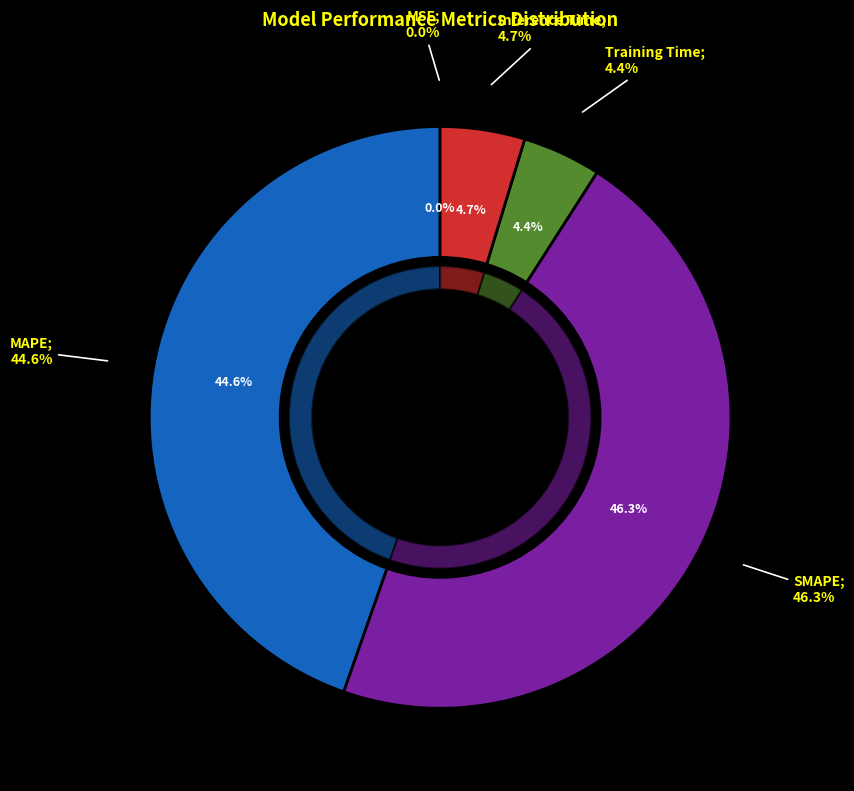

Which slice is the largest?

SMAPE